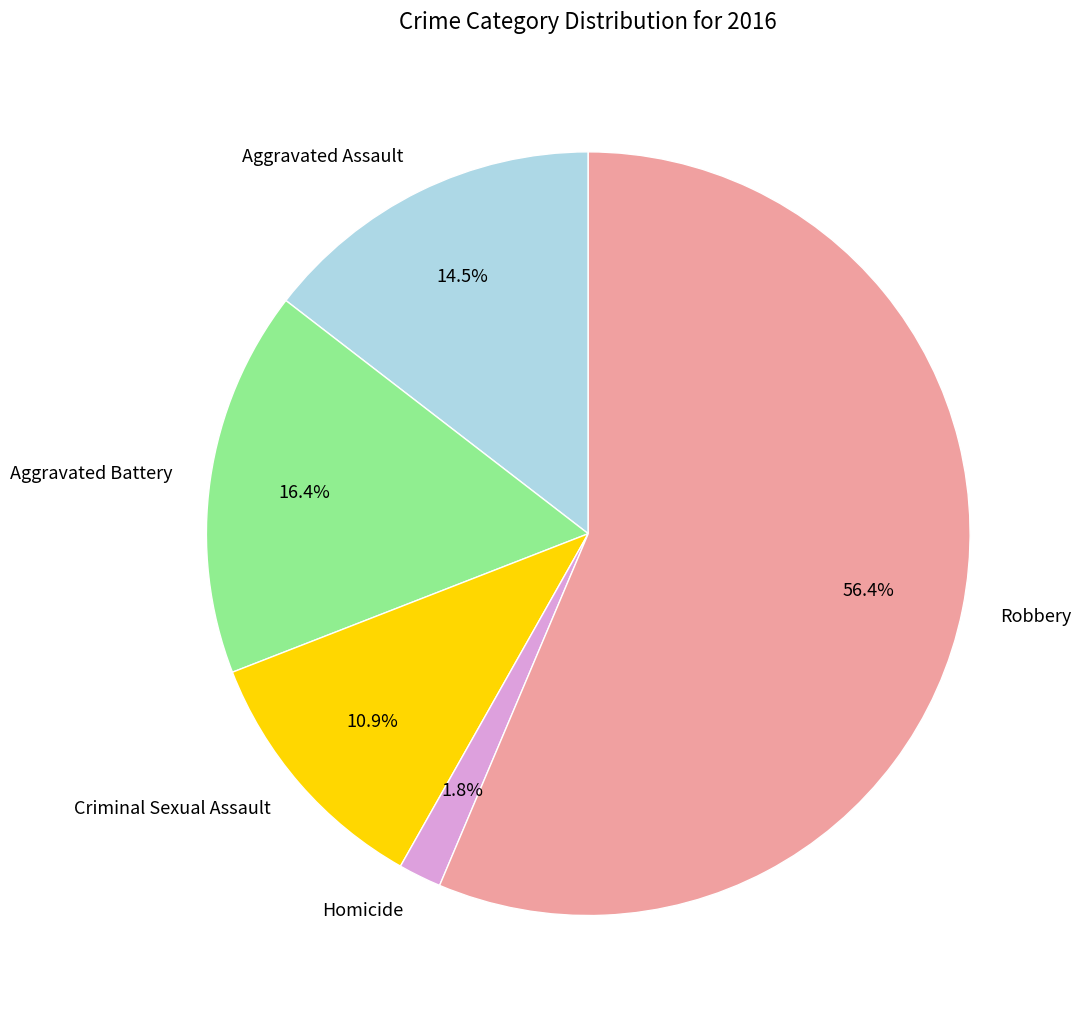

Rank the categories by value from highest to lowest.

Robbery, Aggravated Battery, Aggravated Assault, Criminal Sexual Assault, Homicide